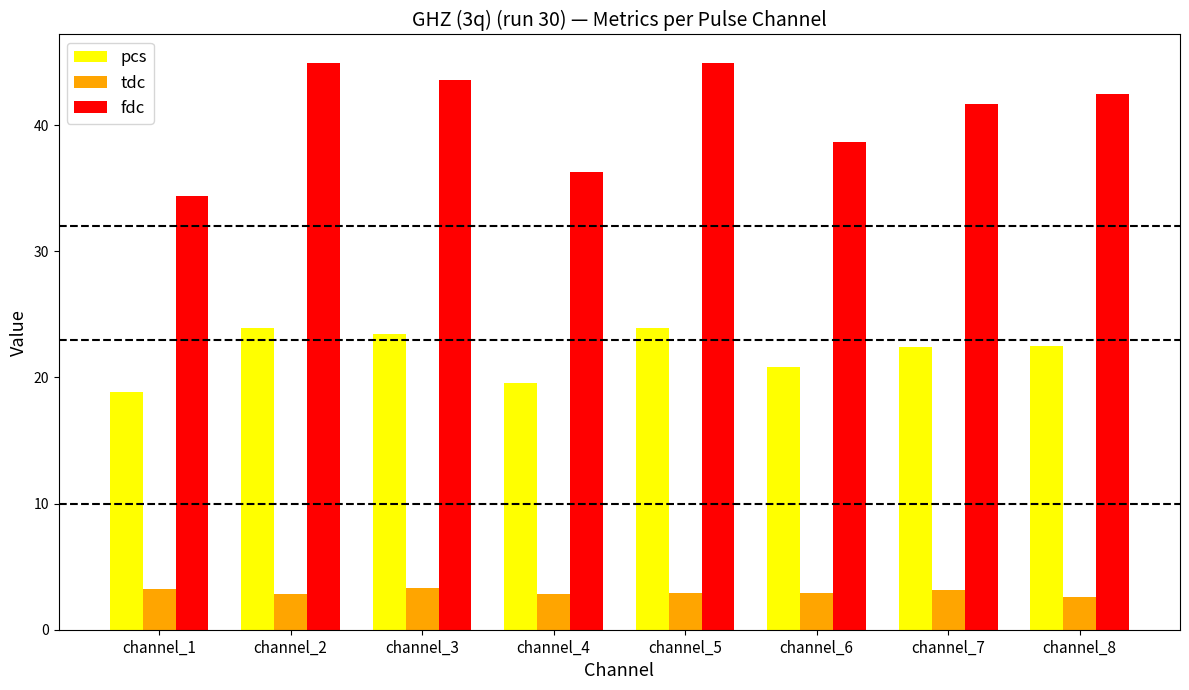

What is the minimum value shown in the chart?

2.6